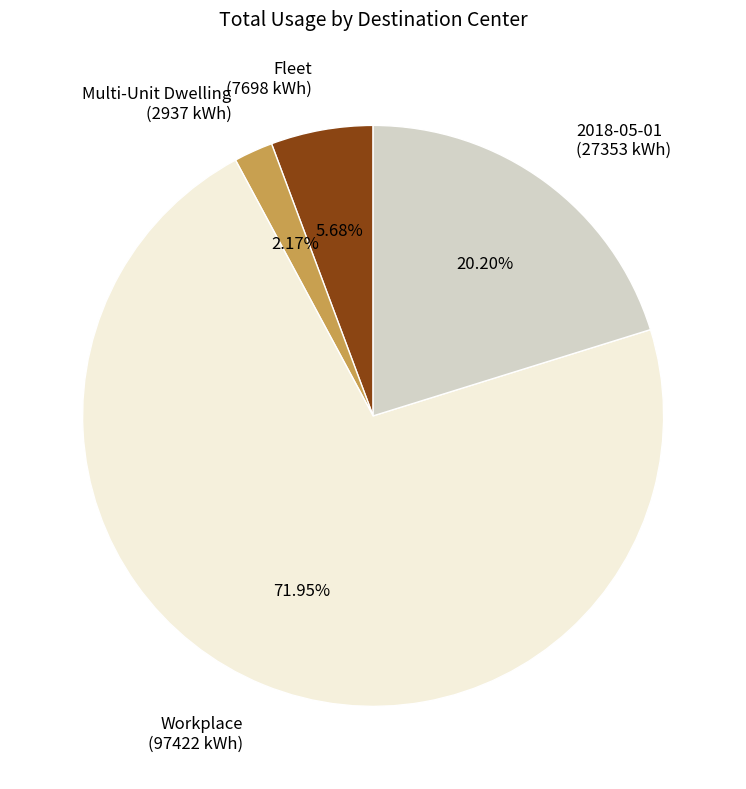

How many slices are in this pie chart?

4